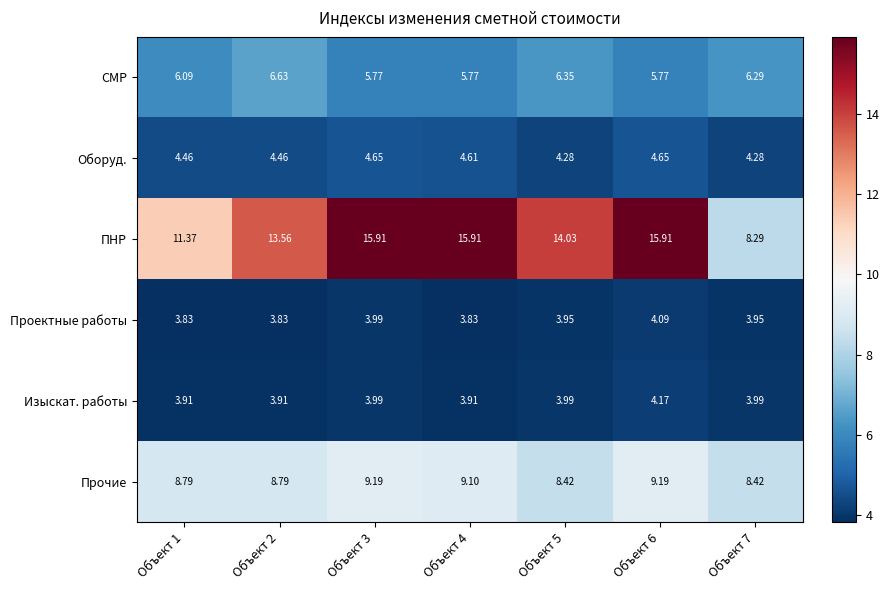

Is the value of Оборуд. at Объект 6 greater than the value of Проектные работы at Объект 5?

Yes